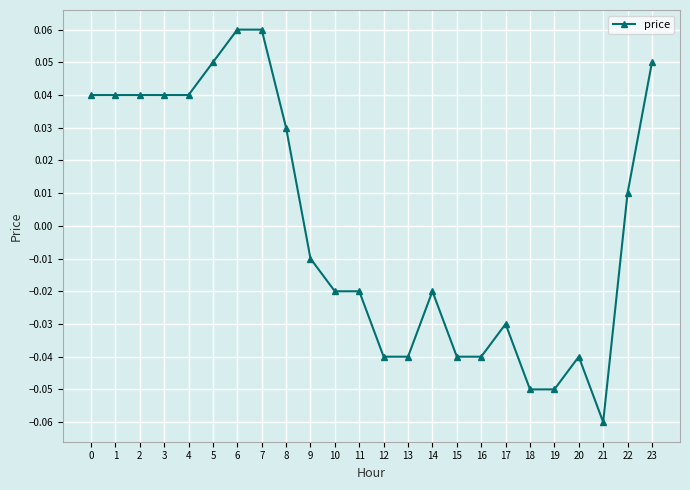

Between 21 and 7, which is larger?

7